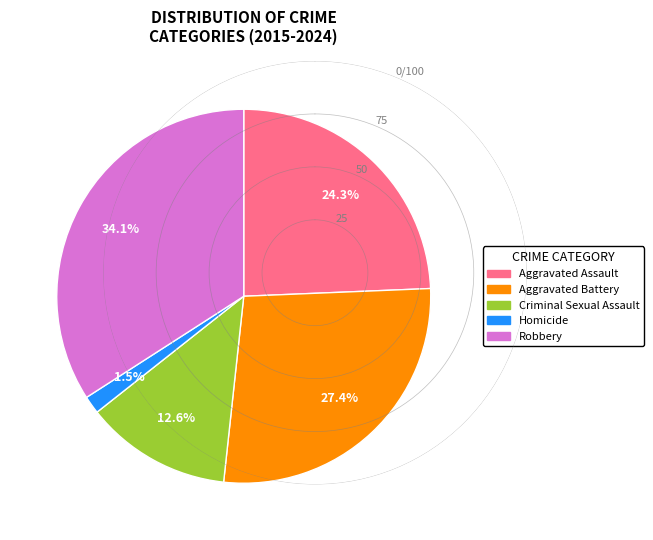

What is the ratio of the value at Aggravated Assault to the value at Robbery?

0.7